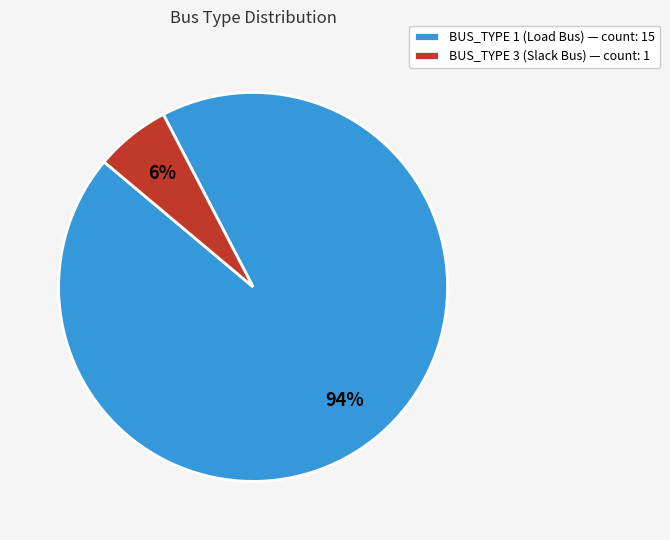

What is the smallest slice in the pie chart?

BUS_TYPE 3